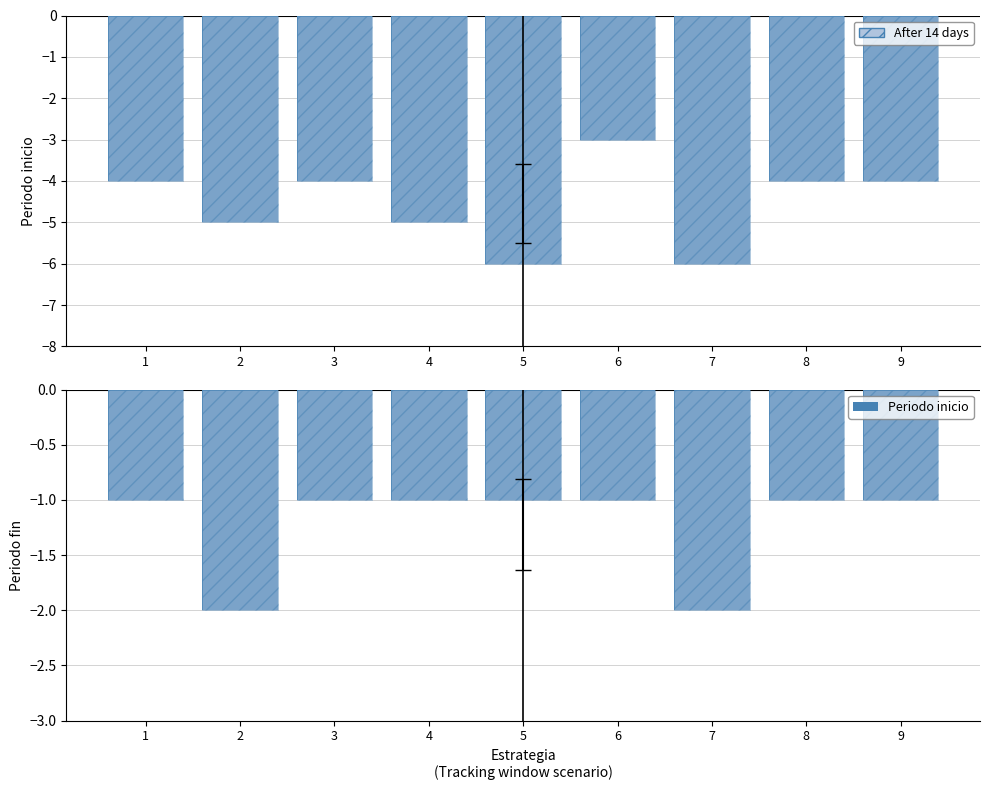

Reading left to right, transcribe all the data shown in this chart.

Periodo inicio: -4	-5	-4	-5	-6	-3	-6	-4	-4
Periodo fin: -1	-2	-1	-1	-1	-1	-2	-1	-1